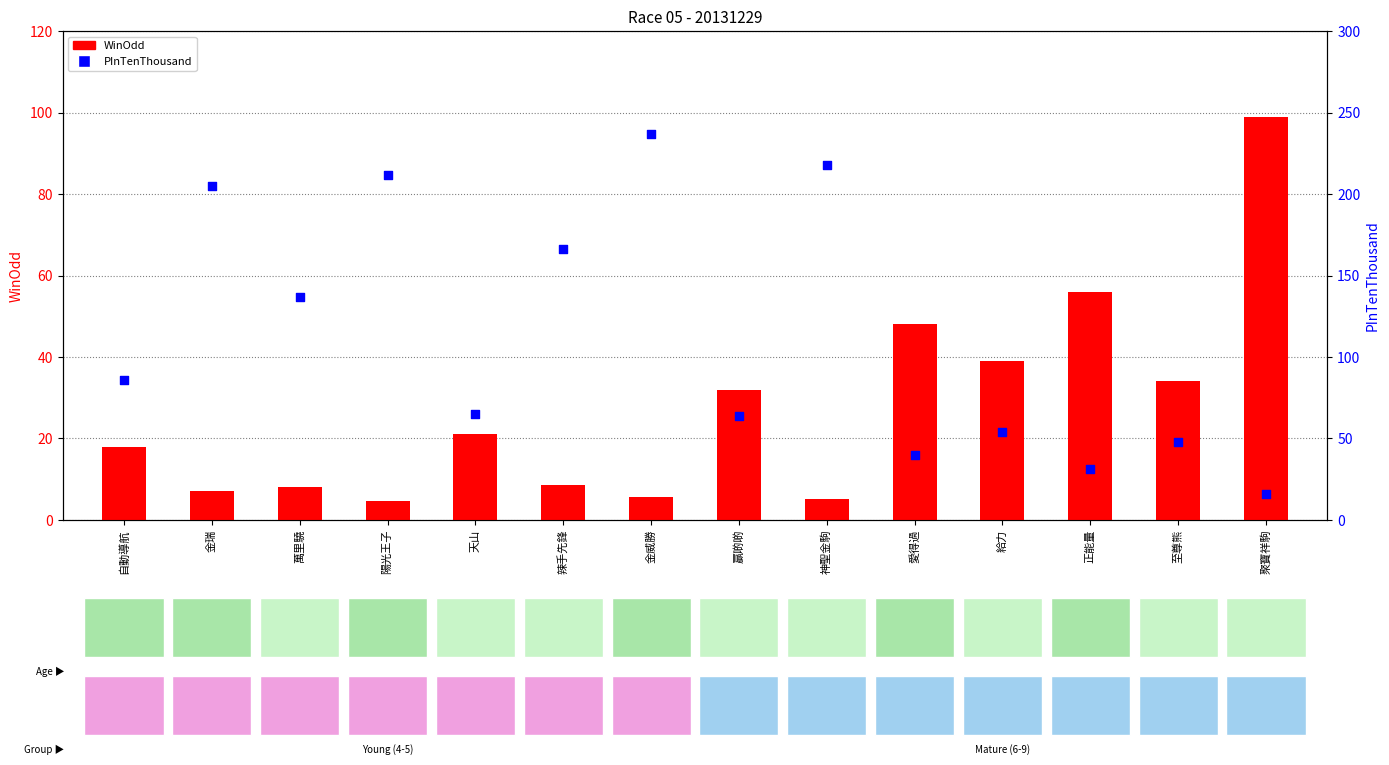

Is the value of WinOdd at 聚寶祥駒 greater than the value of PInTenThousand at 愛得過?

Yes